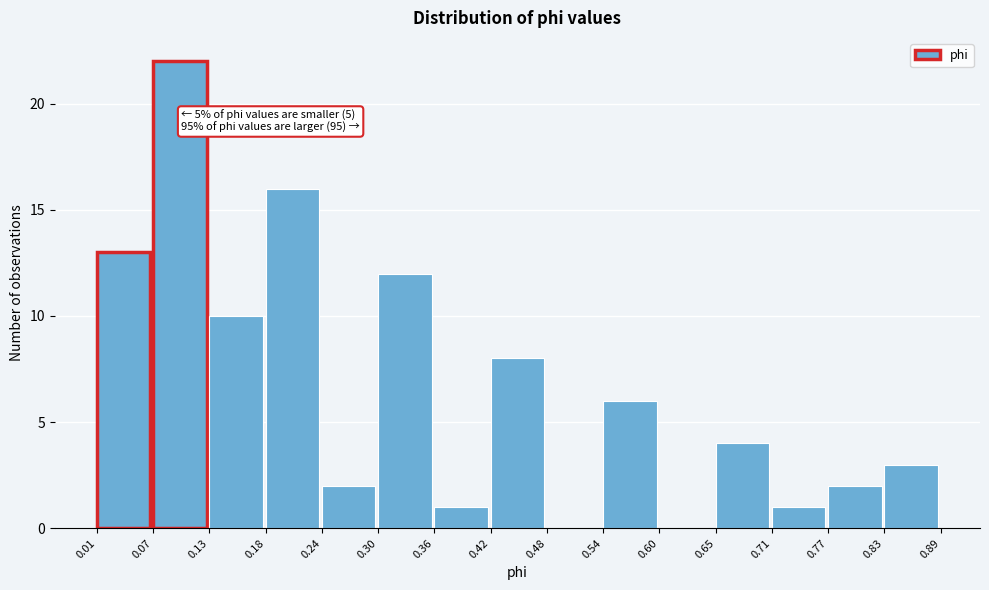

Over which range of the x-axis is the bar tallest?

0.07 to 0.13